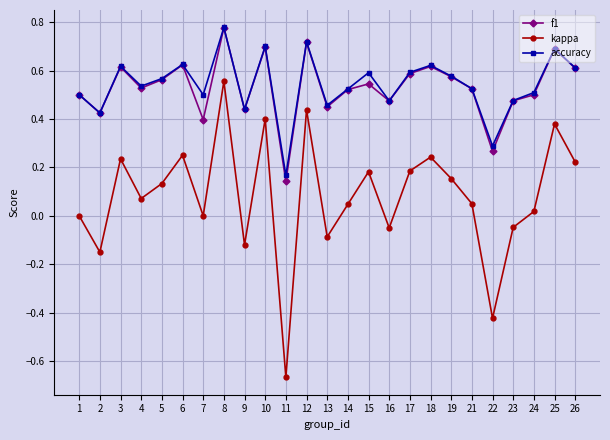

Count the number of data series in this chart.

3